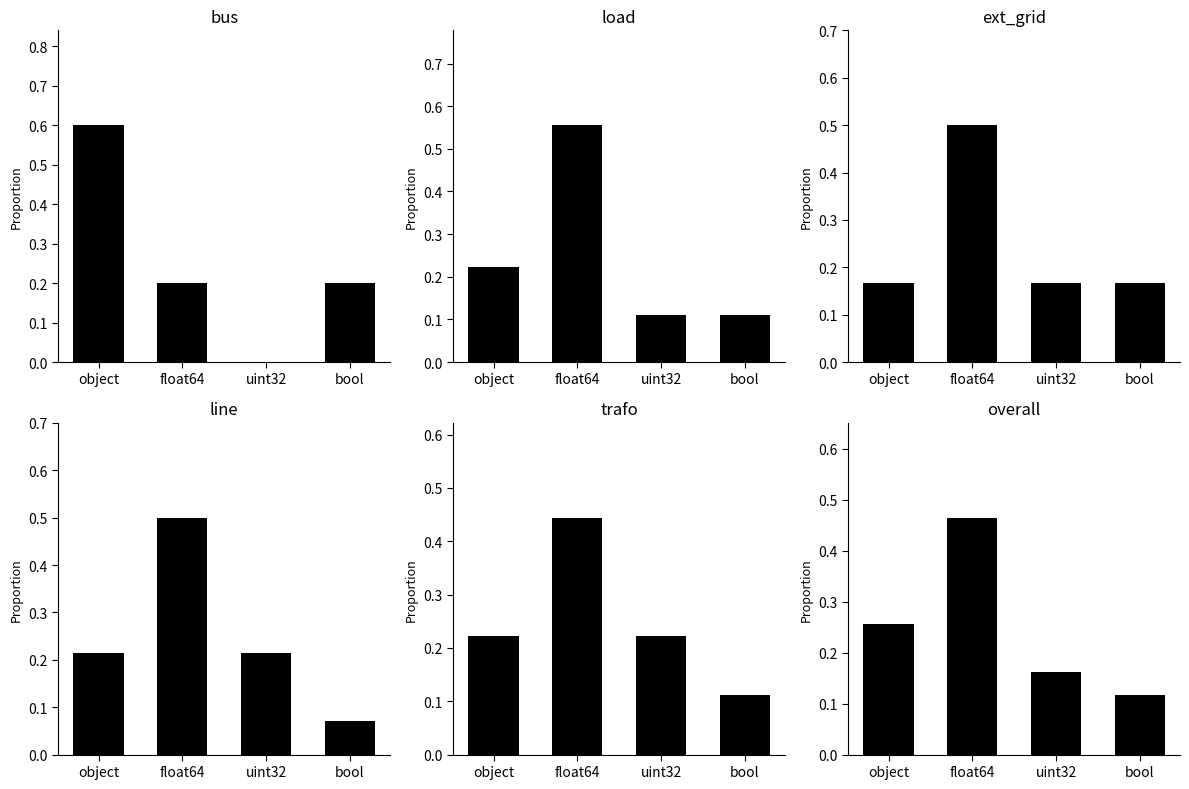

What is the label of the 1st bar from the right?

bool